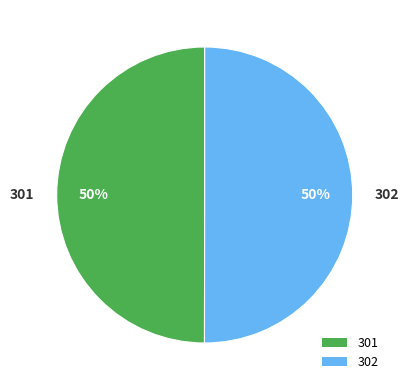

Is the sum of 301 and 302 greater than half?

Yes